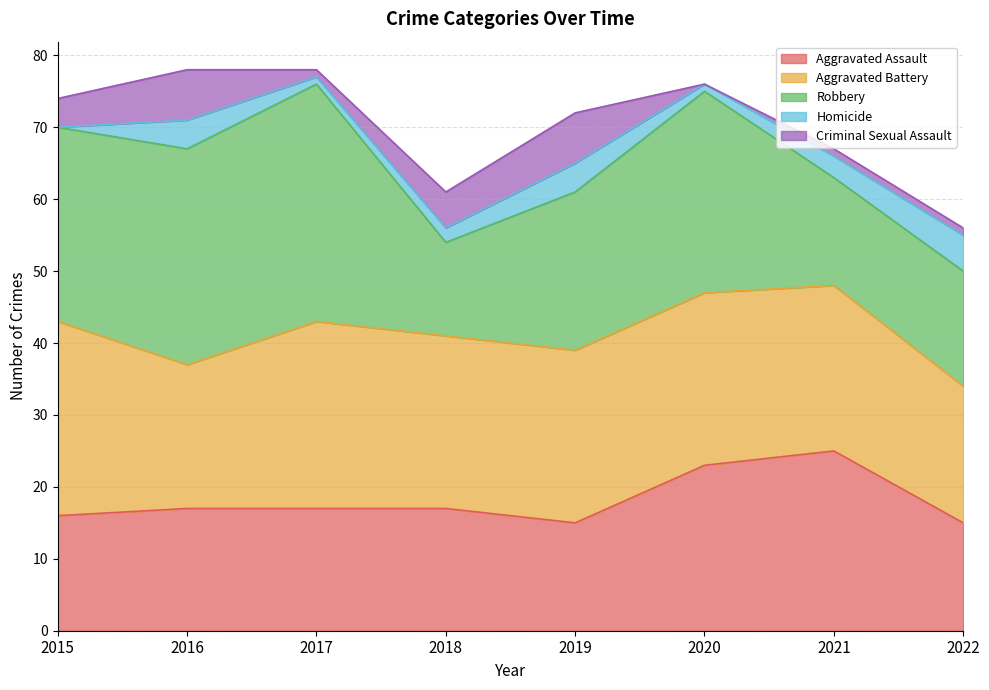

Reading left to right, list all the values displayed in this chart.

Aggravated Assault: 16	17	17	17	15	23	25	15
Aggravated Battery: 27	20	26	24	24	24	23	19
Robbery: 27	30	33	13	22	28	15	16
Homicide: 0	4	1	2	4	1	3	5
Criminal Sexual Assault: 4	7	1	5	7	0	1	1